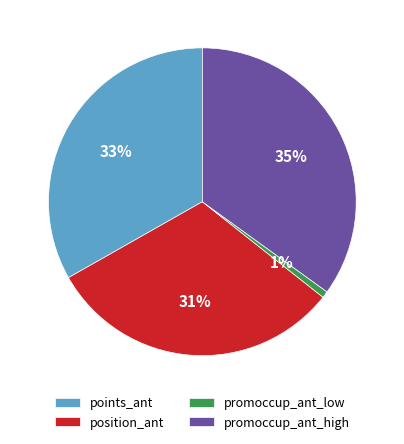

Do promoccup_ant_high and position_ant together represent more than half of the pie?

Yes